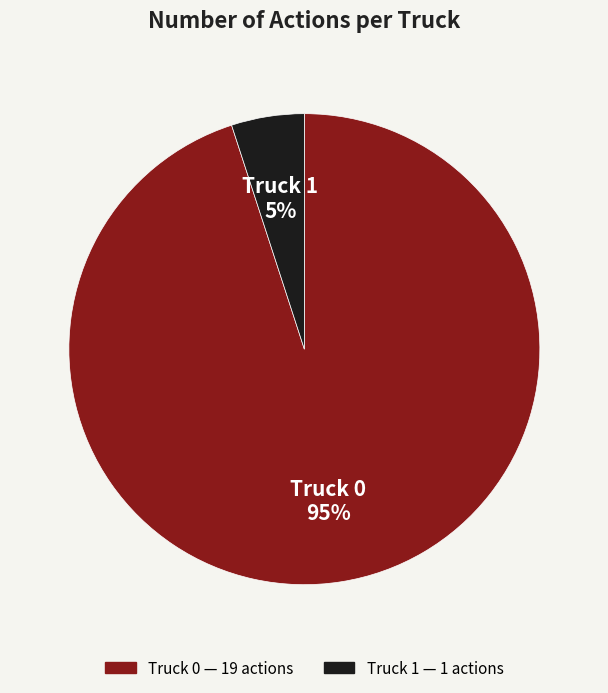

To the nearest percent, what percentage of the pie is Truck 0?

95%